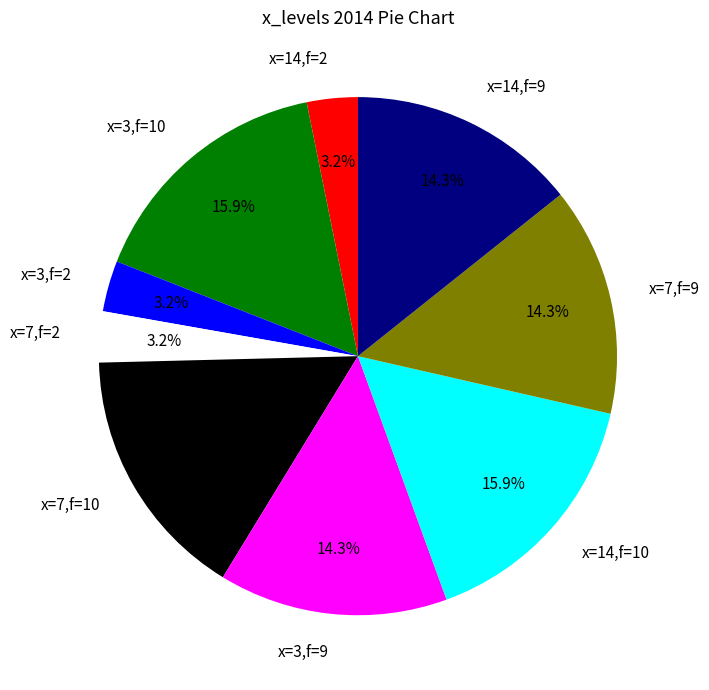

Does x=7,f=2 account for over 50% of the chart?

No